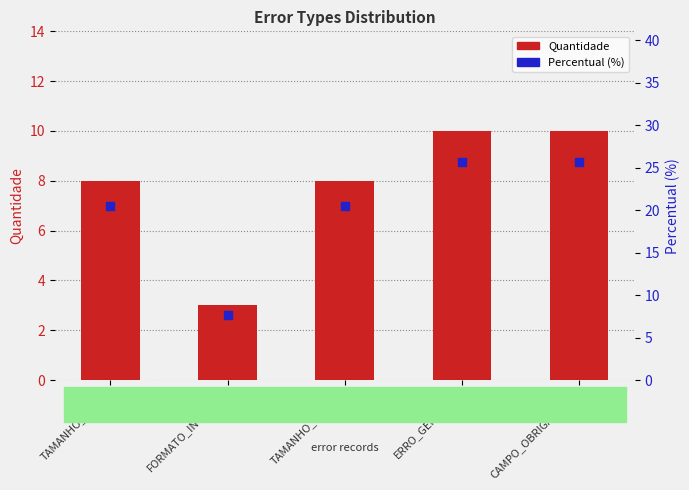

Which series has the largest Y range (max minus min)?

Percentual (%)